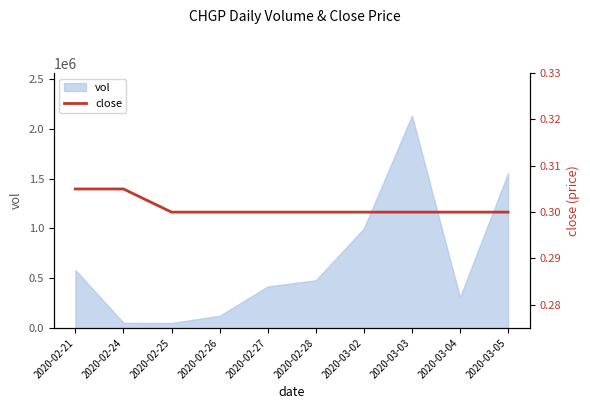

What is the maximum value for vol?

2133700